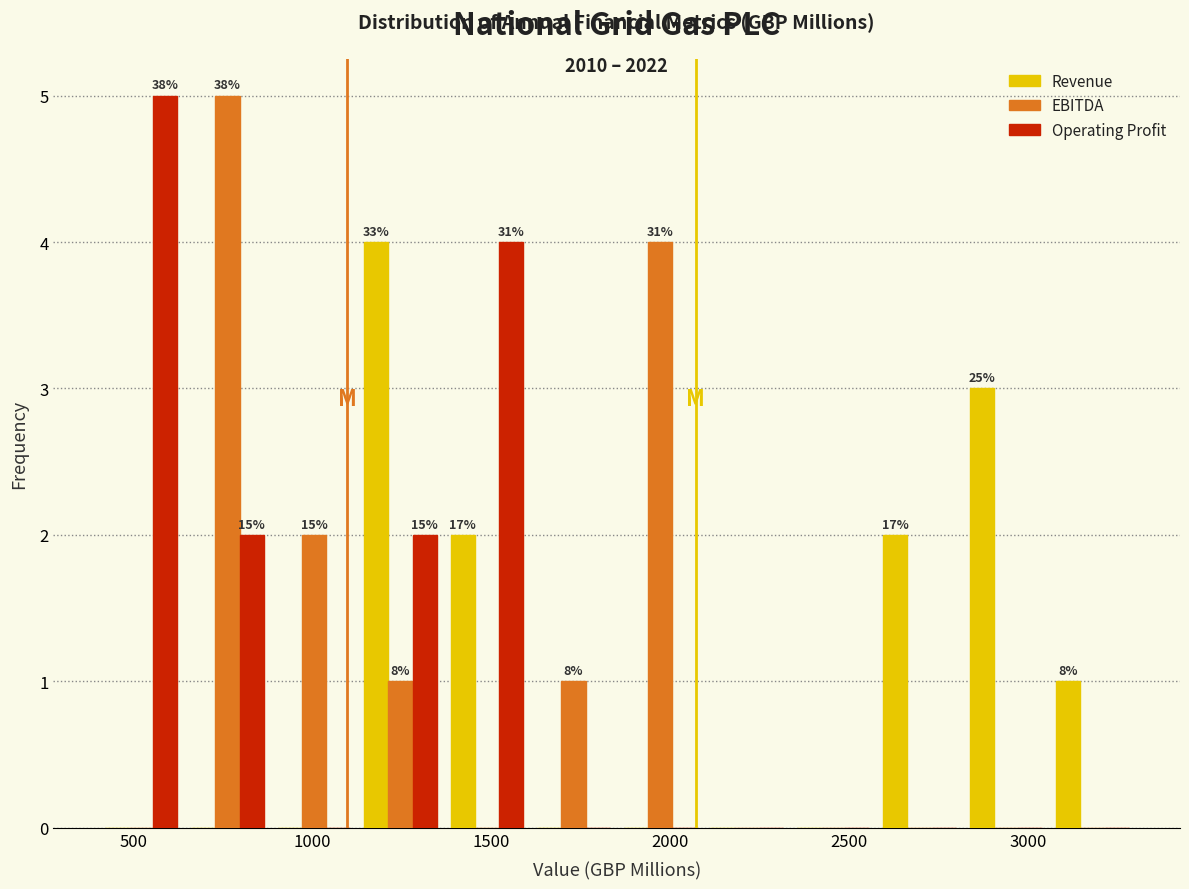

In the Operating Profit series, which range on the x-axis has the tallest bar?

400 to 650